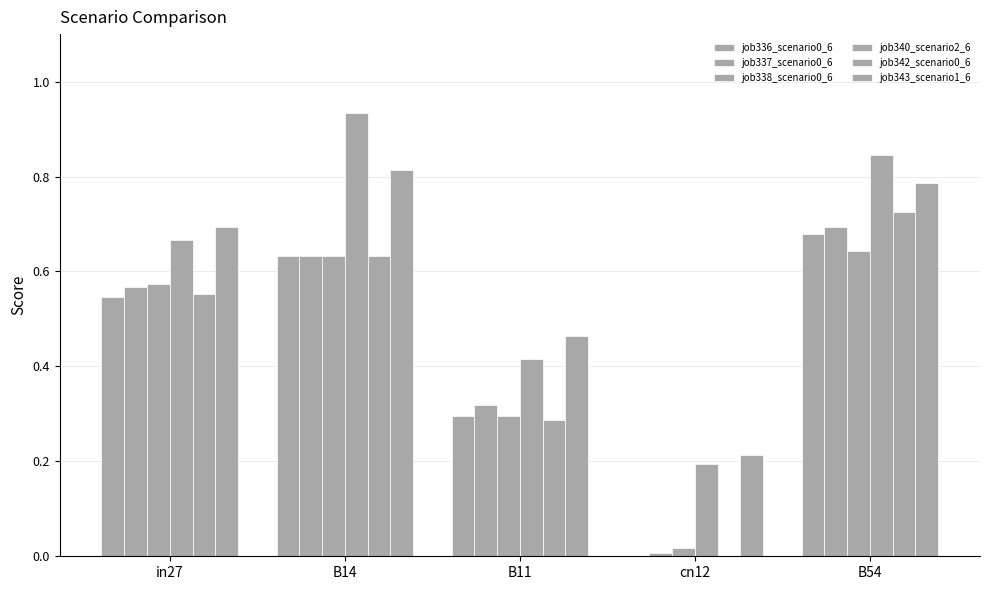

What is the label of the 4th bar from the right?

B14